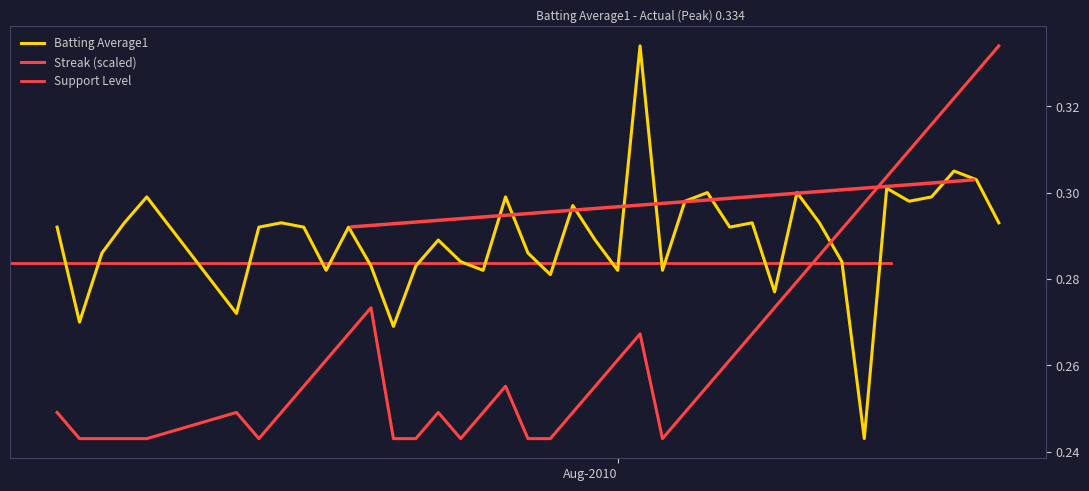

How many interior local peaks does the Batting Average1 series have?

12